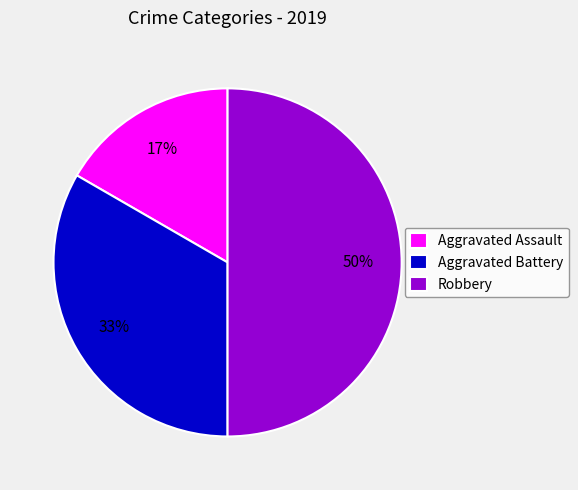

Is it true that Aggravated Assault is 7% of the pie?

False